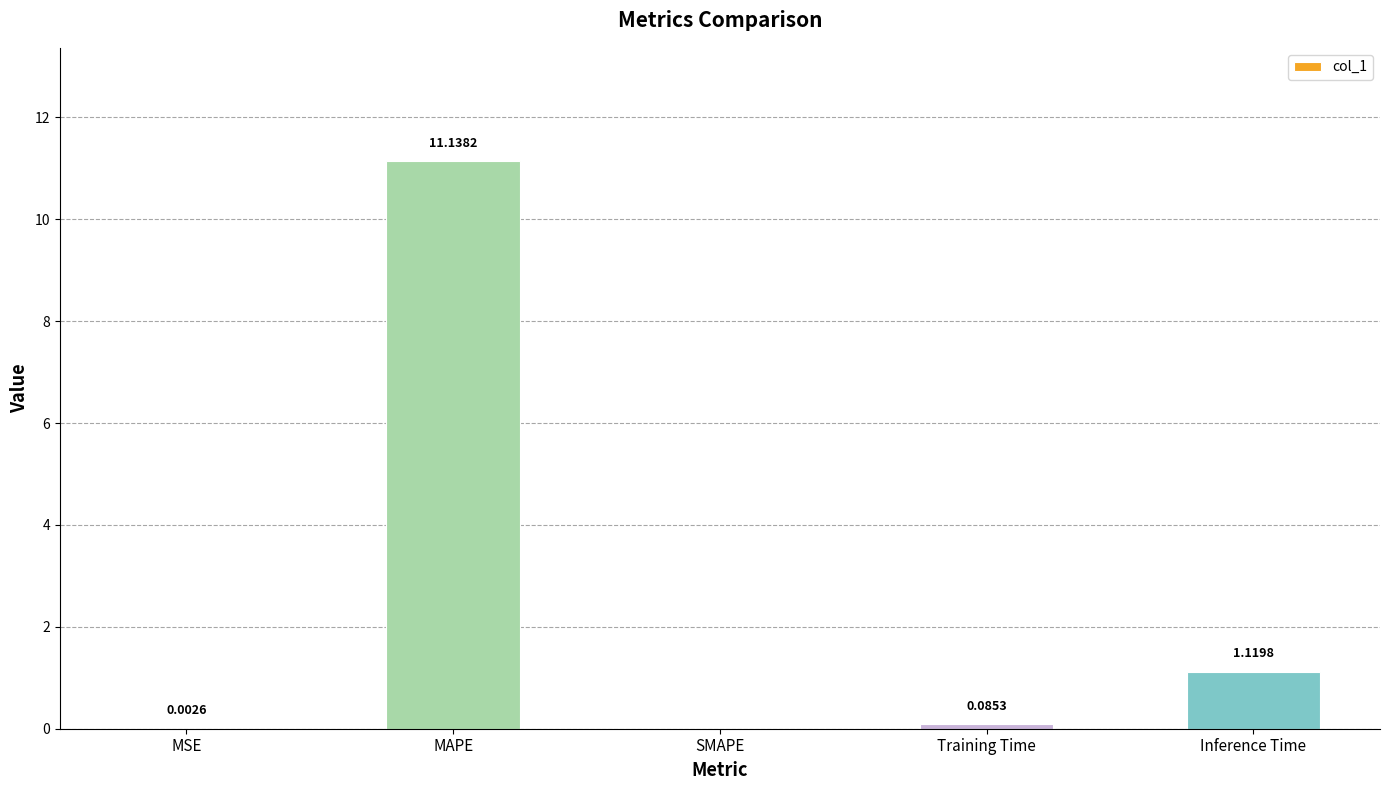

What is the sum of all values?

12.3